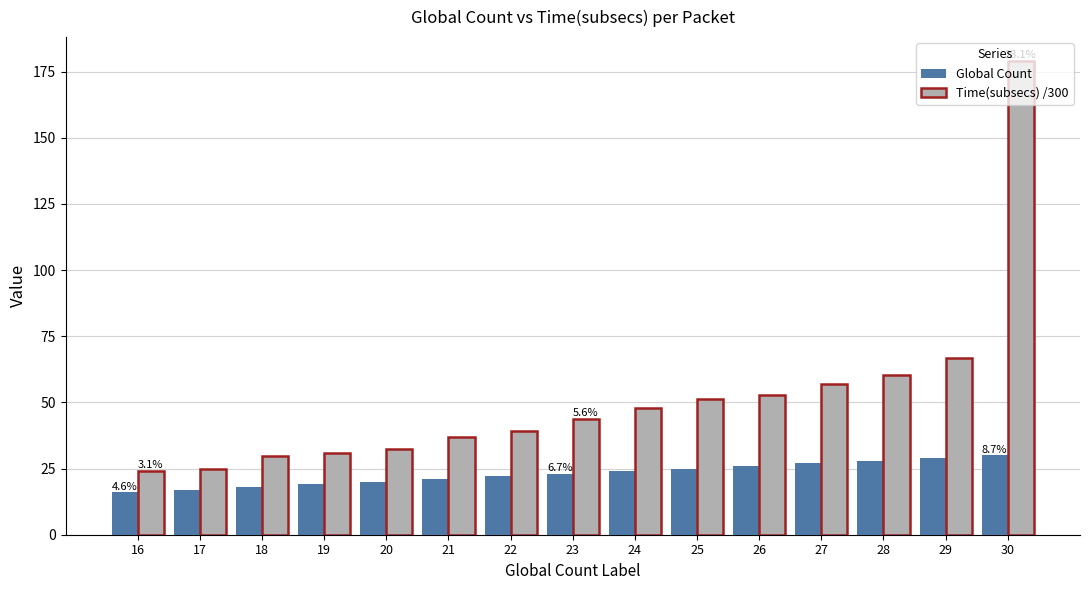

The value of Global Count at 16 is 5.6. True or false?

False